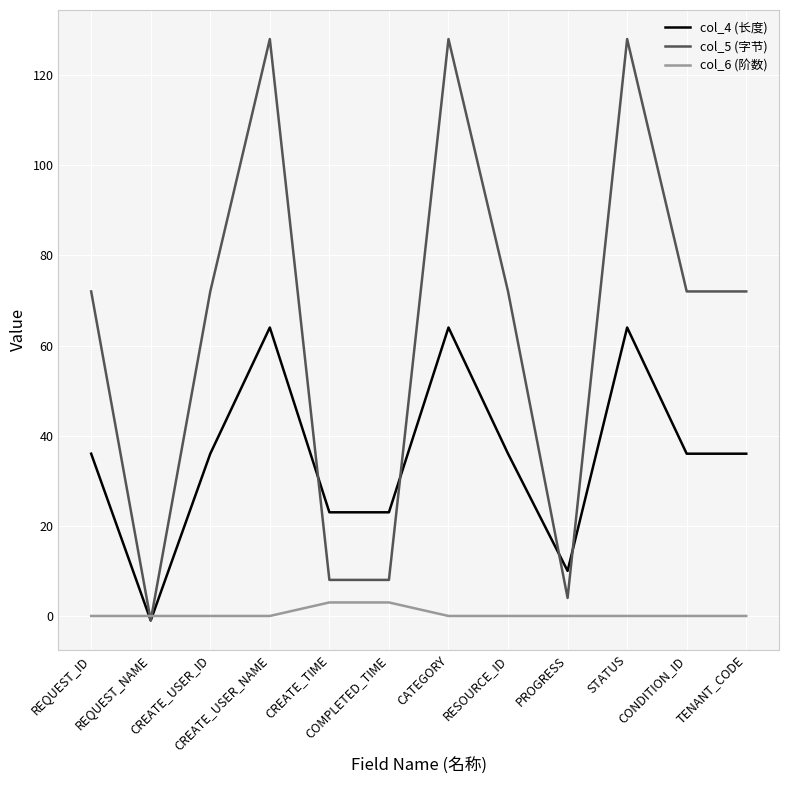

After their last crossing, which series has the higher values: col_6 (阶数) or col_5 (字节)?

col_5 (字节)